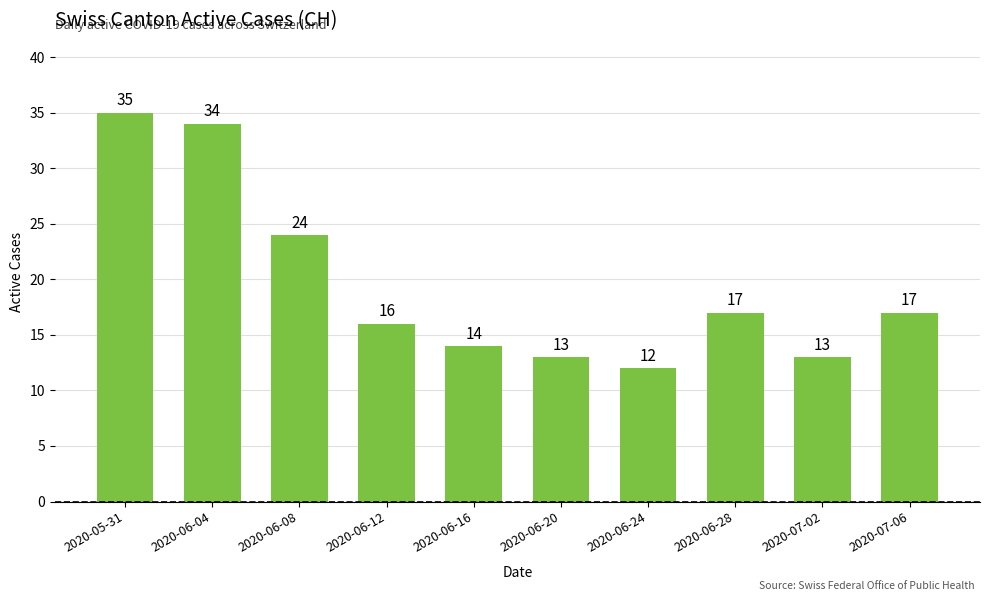

What is the label of the 9th bar from the right?

2020-06-04